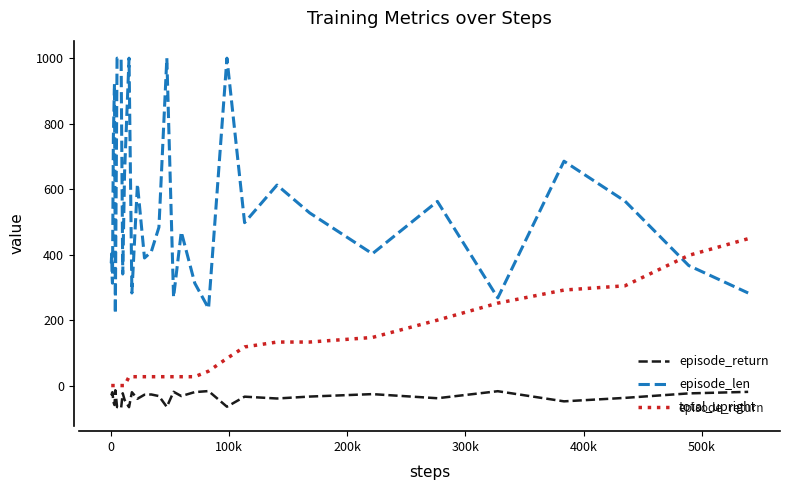

Count the number of data series in this chart.

3